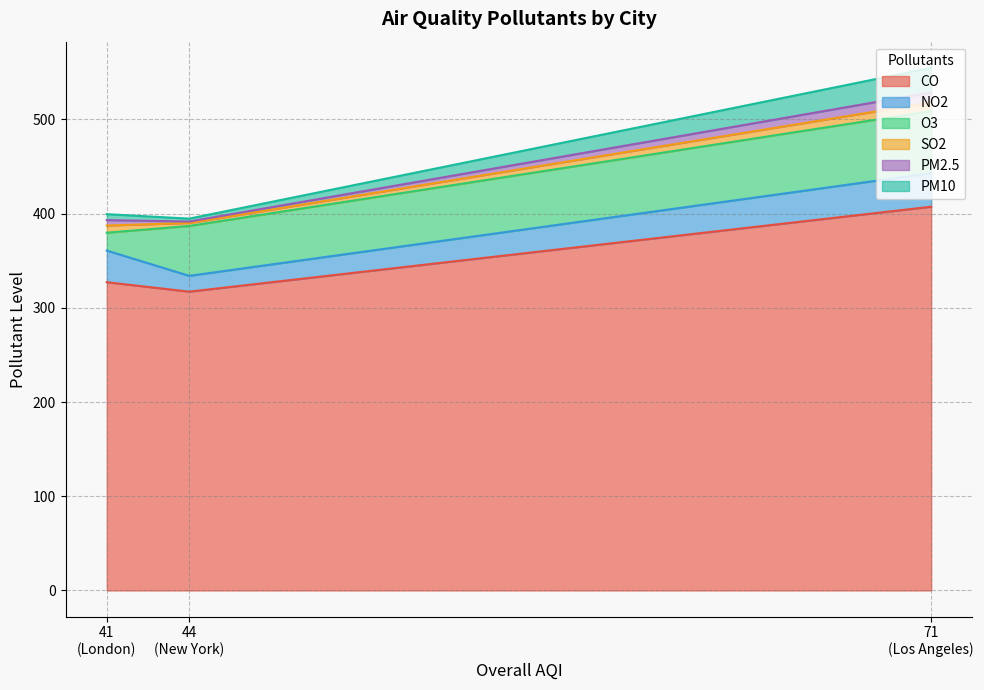

The value of O3 at Los Angeles is 20.6. True or false?

False